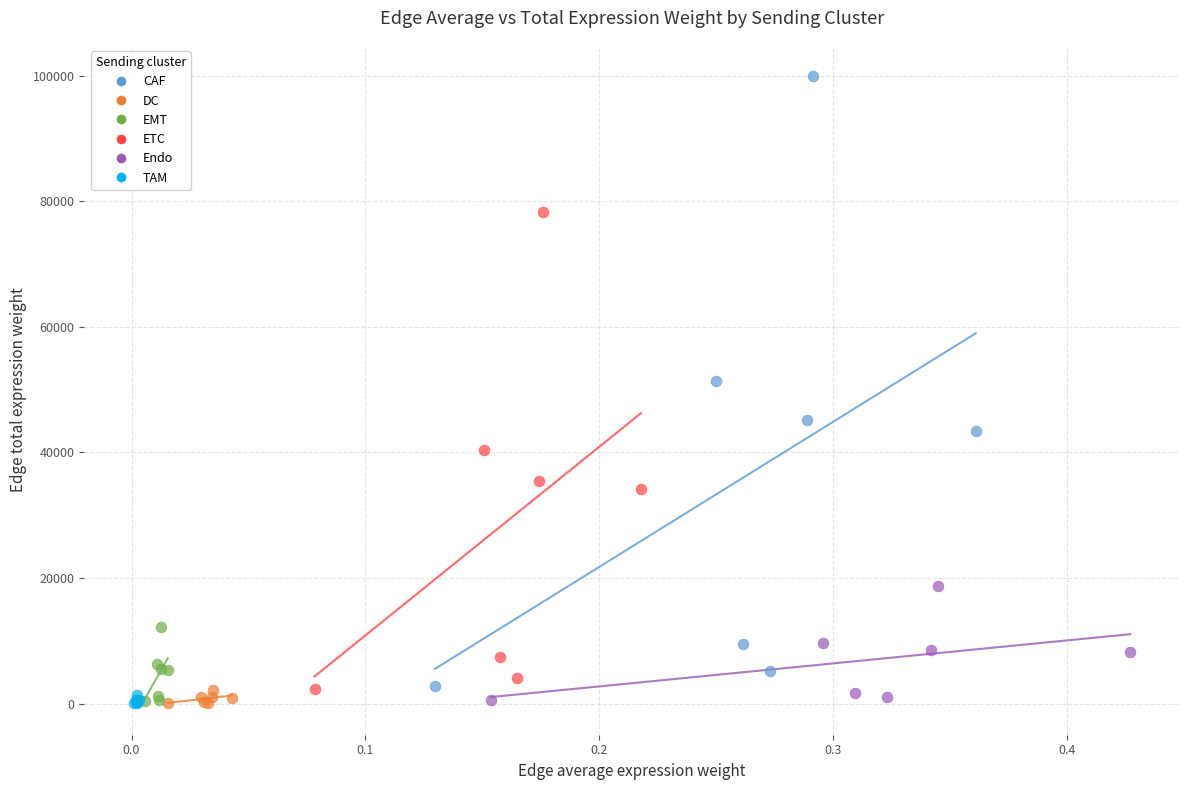

Which series contains the highest Y value?

CAF